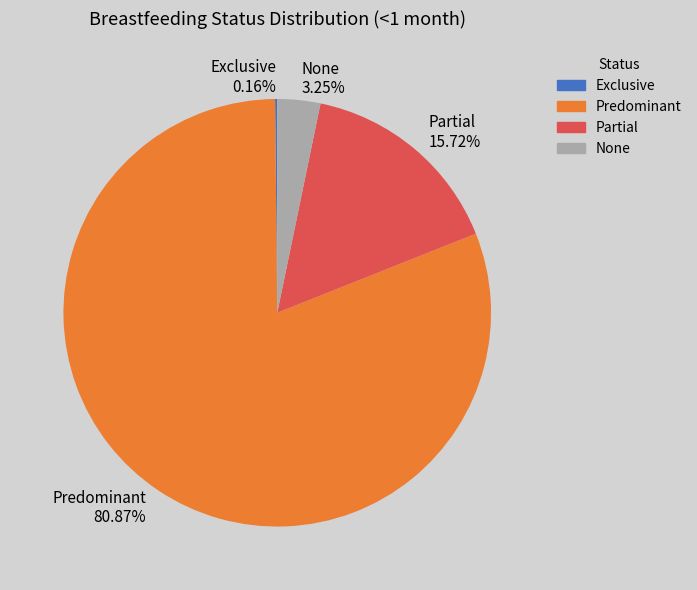

To the nearest percent, what is the average slice percentage?

25%